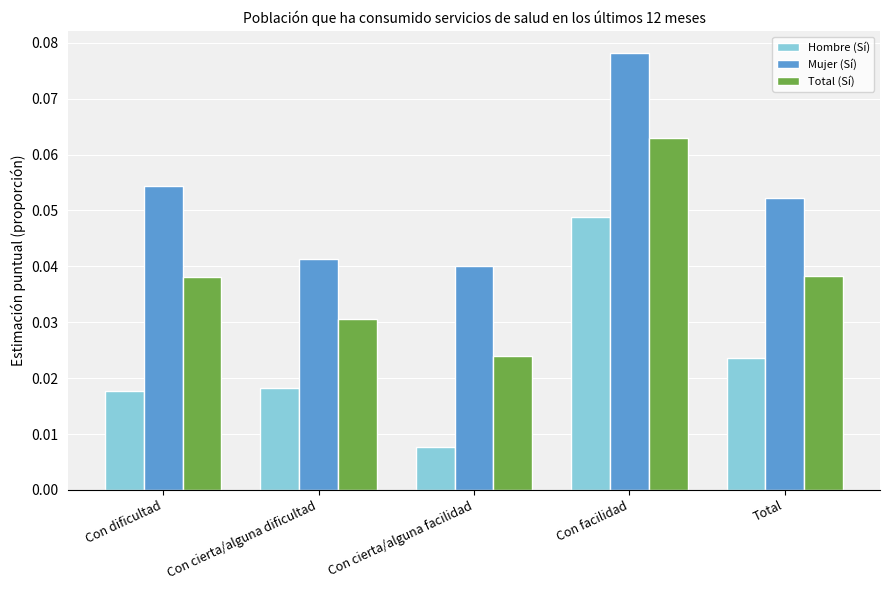

Is it true that Total (Sí) equals 0.0 at Con facilidad?

False